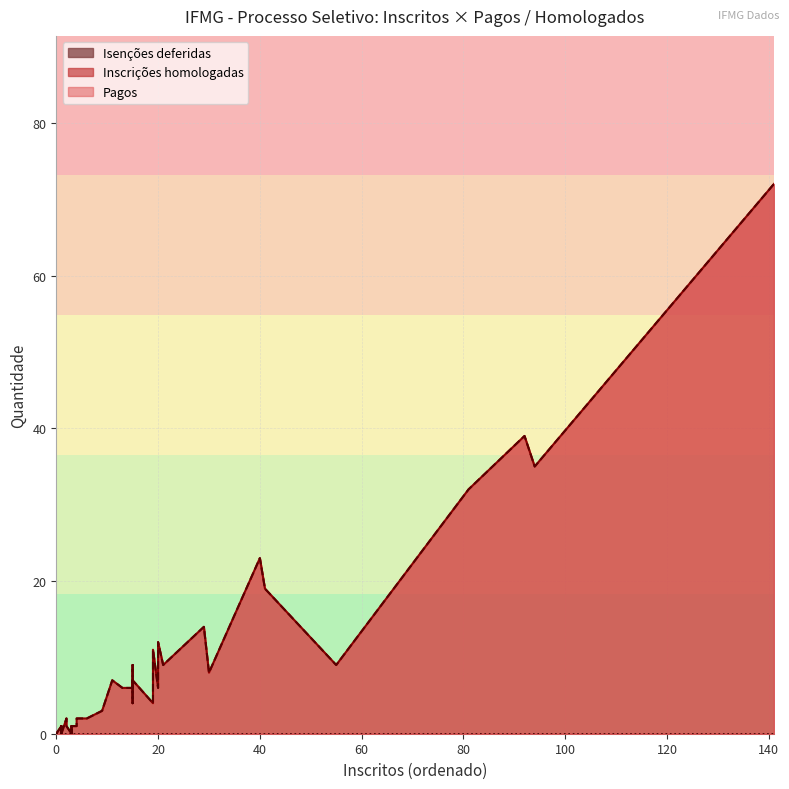

Which series has the largest total across all categories?

Pagos